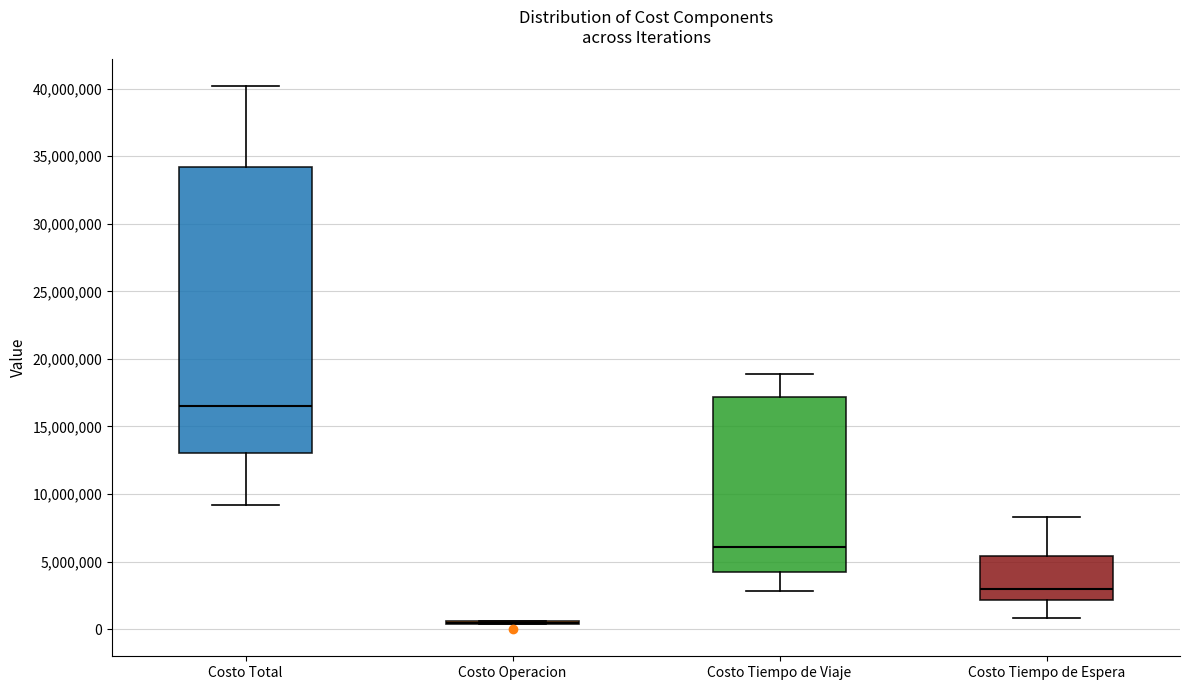

Comparing the boxes themselves (not the whiskers), which one is the tallest?

Costo Total